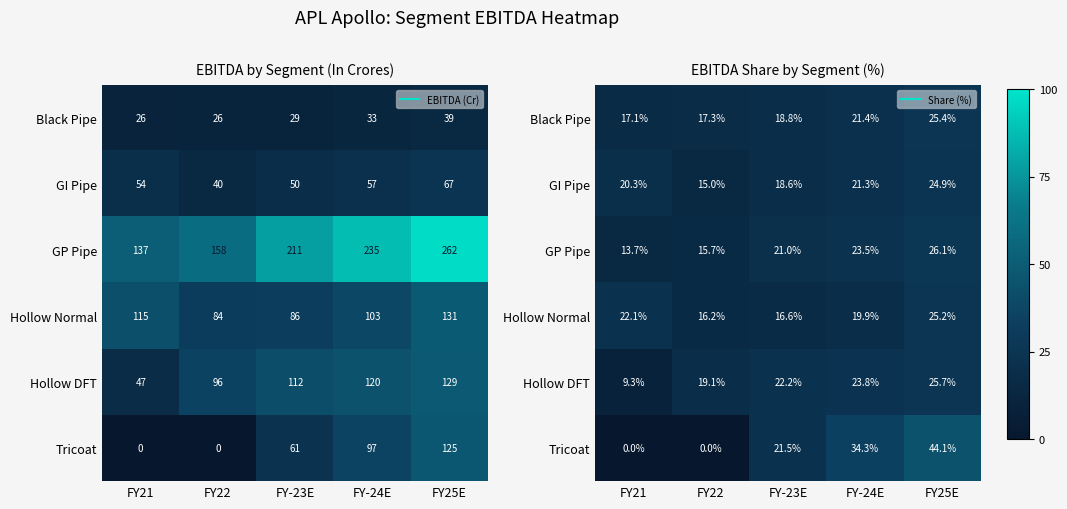

Rank the series by their maximum value, from lowest to highest.

GI Pipe, Hollow Normal, Black Pipe, Hollow DFT, GP Pipe, Tricoat